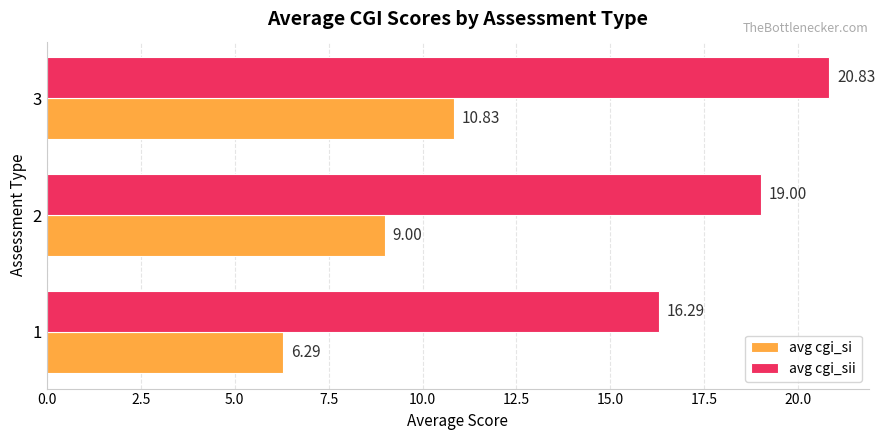

Is the value of avg cgi_si at 3 greater than the value of avg cgi_sii at 3?

No